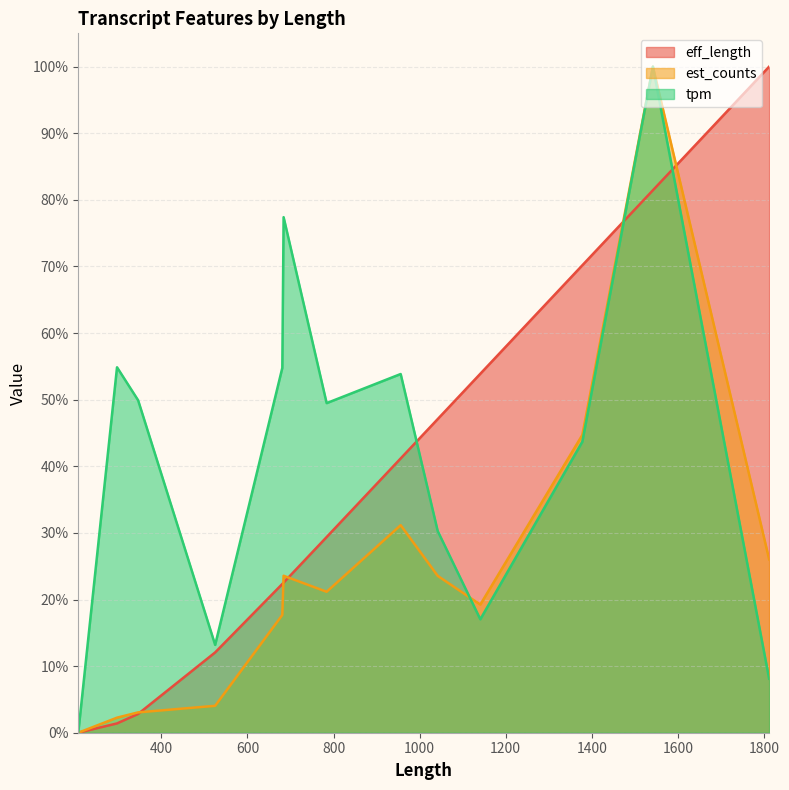

What is the average value of the est_counts series?

24.3